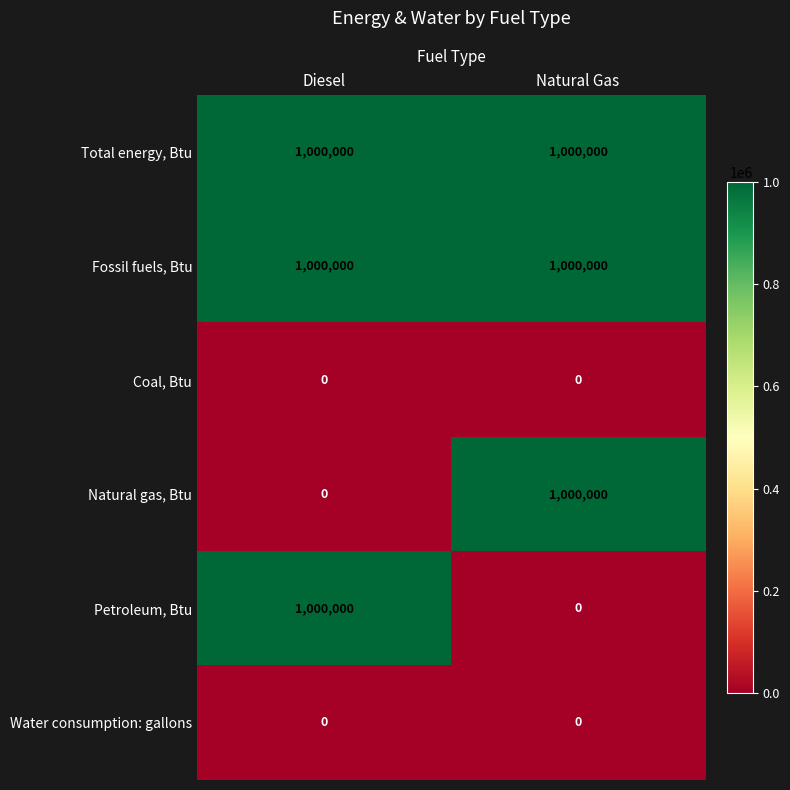

Count the number of data series in this chart.

6